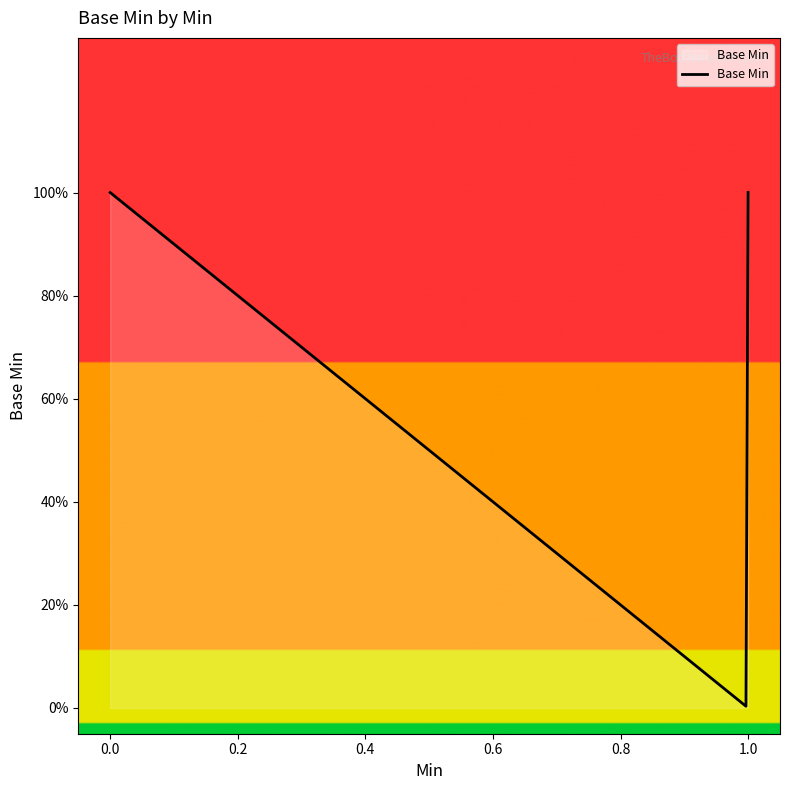

Does the chart display data point markers on the line(s)?

No